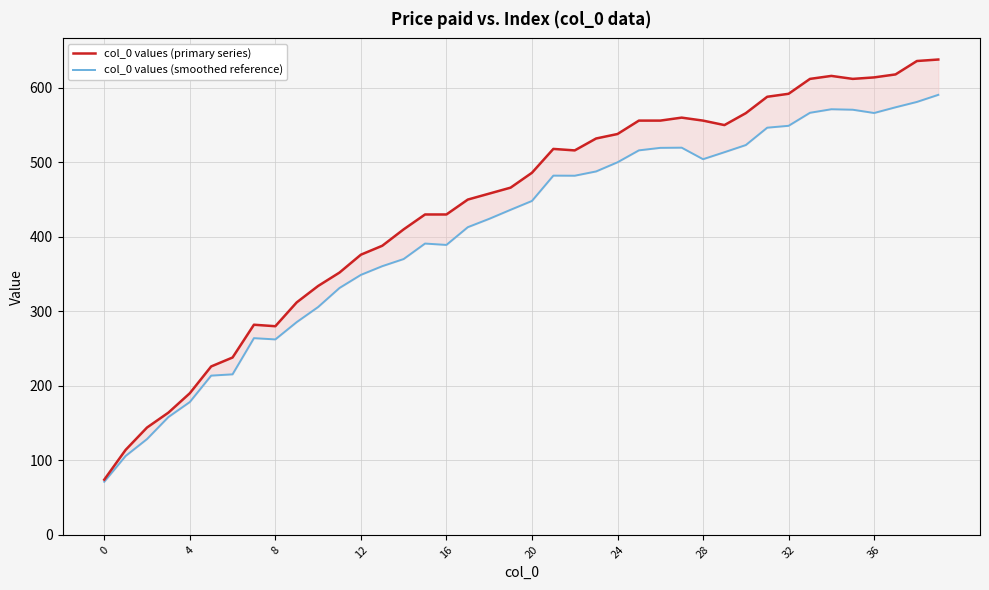

How many data points in col_0 values (smoothed reference) are above 448?

20